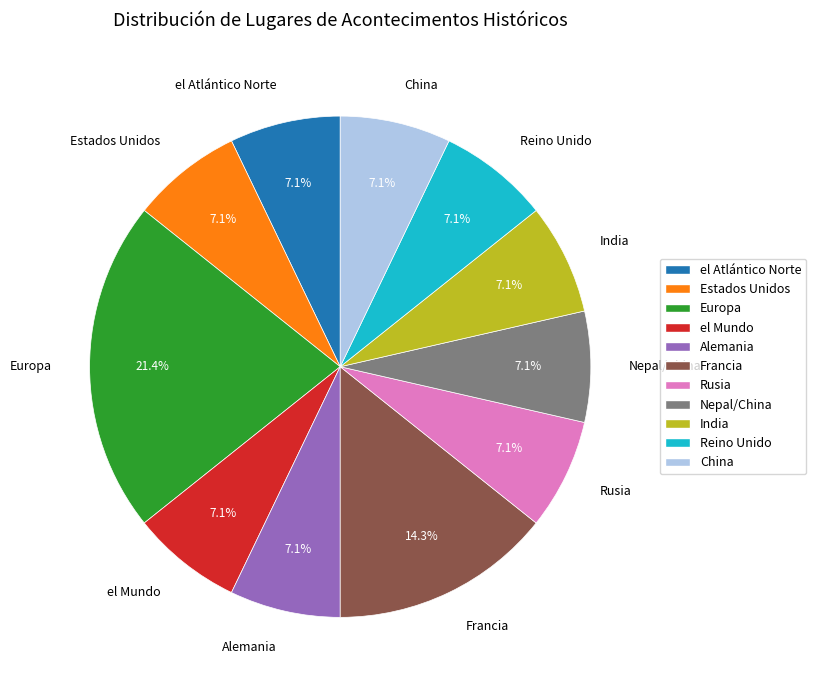

What is the largest slice in the pie chart?

Europa